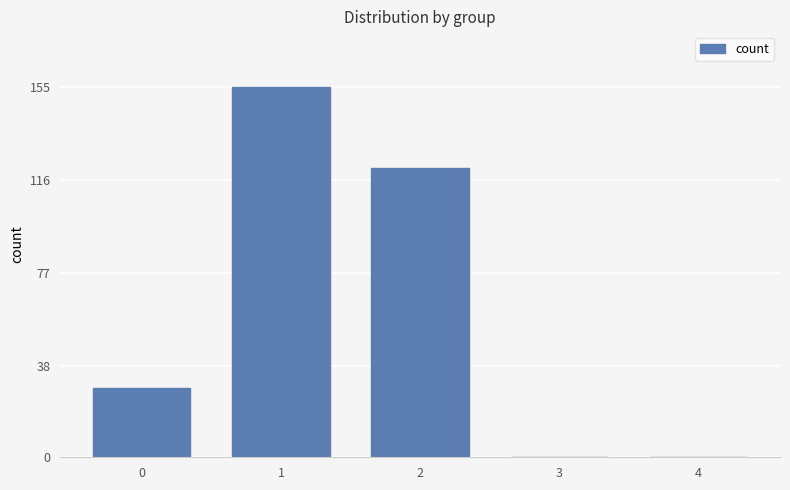

Reading right to left, list all the values displayed in this chart.

0	0	121	155	29